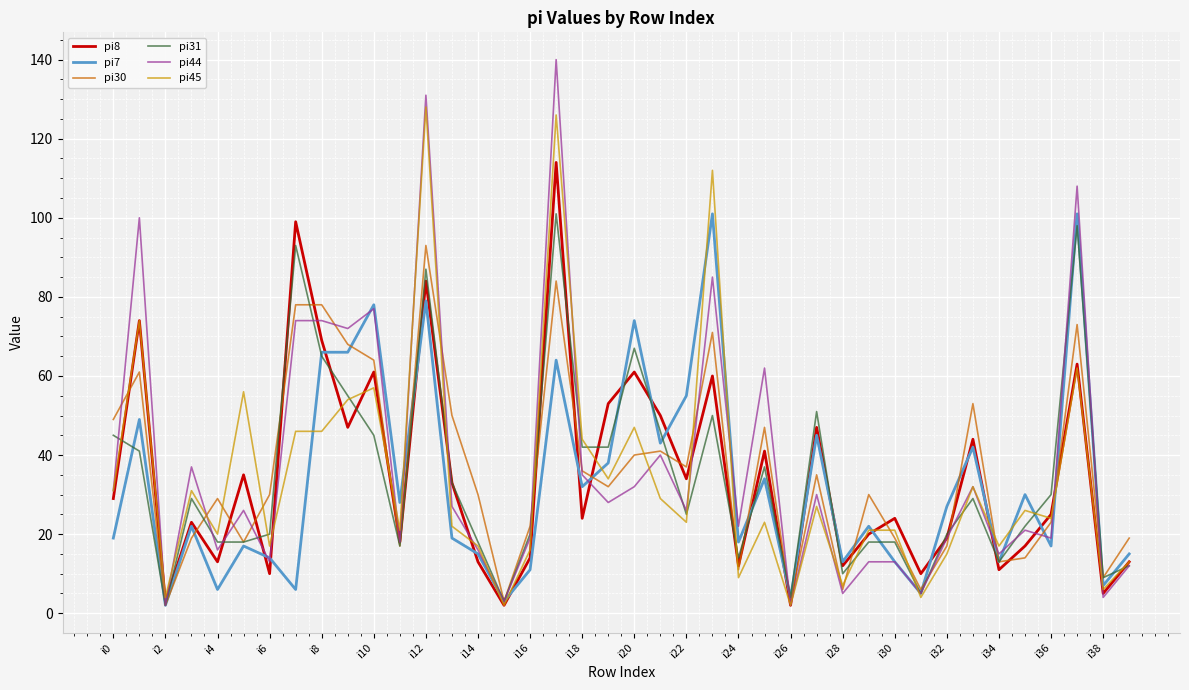

Which series has the largest range (max minus min)?

pi44